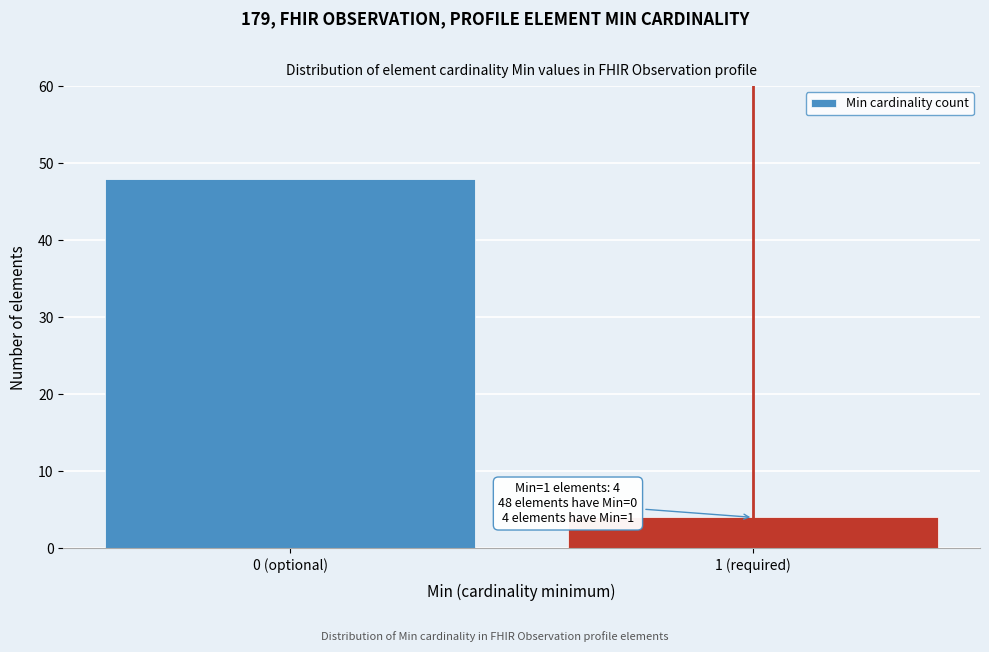

Reading left to right, what are all the values shown in this chart?

0 (optional)=48	1 (required)=4